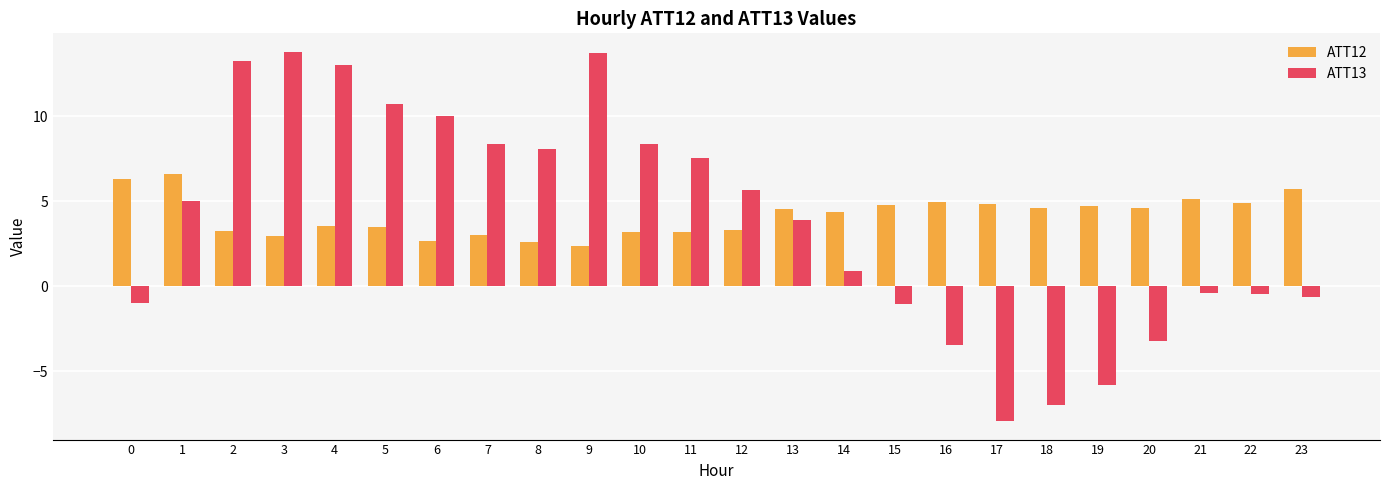

At which label is ATT13 closest to 2?

14